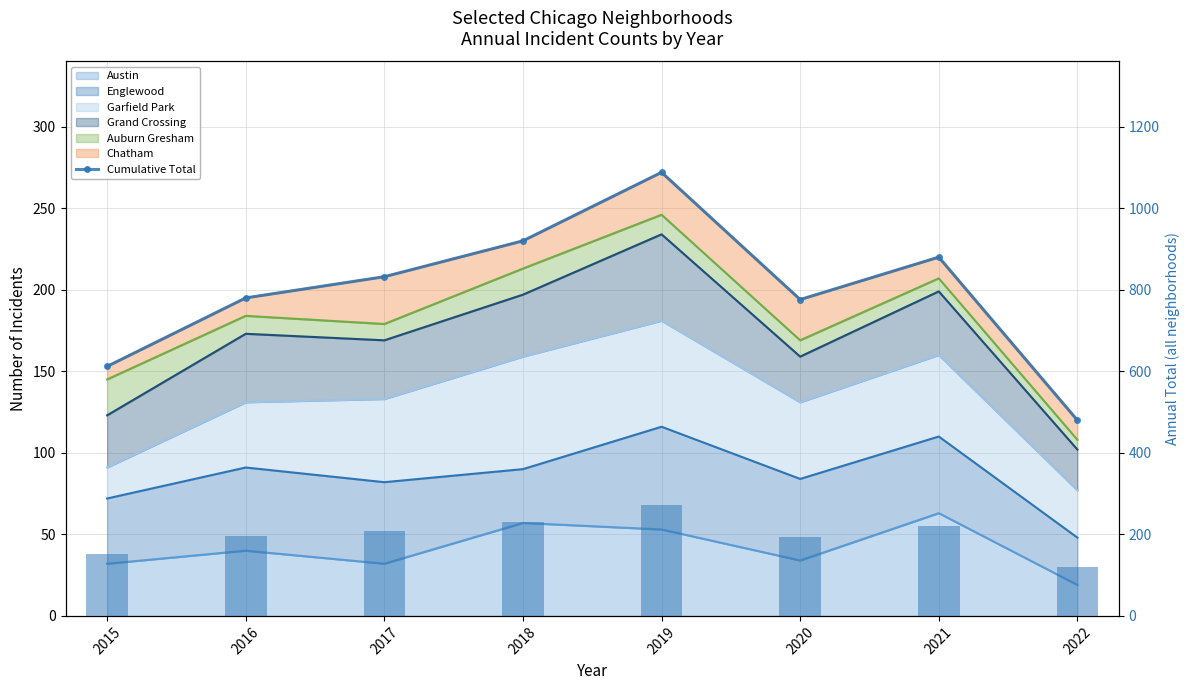

What is the value of the Cumulative Total bar at the 6th from the left?

194